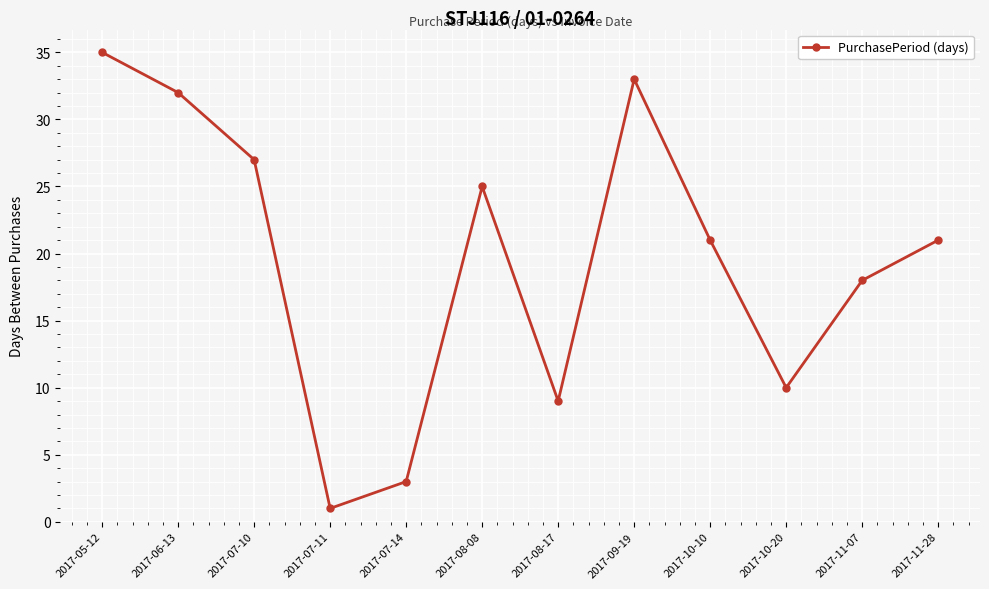

What is the minimum value shown in the chart?

1